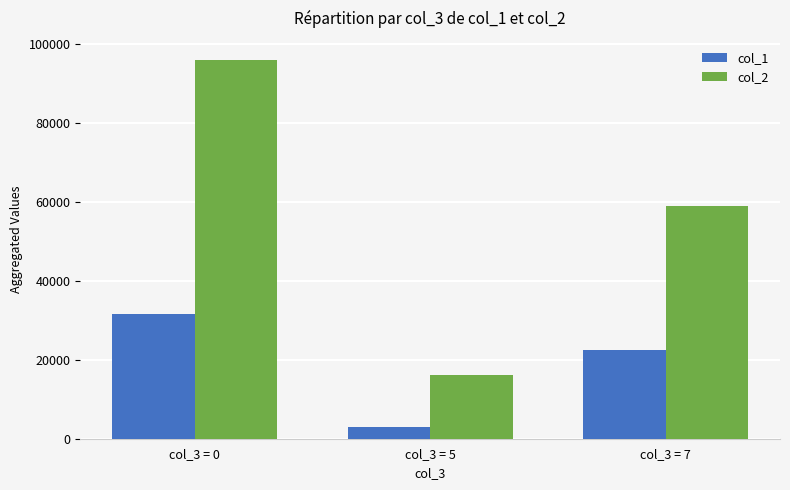

Which category has the highest value in the col_2 series?

col_3 = 0